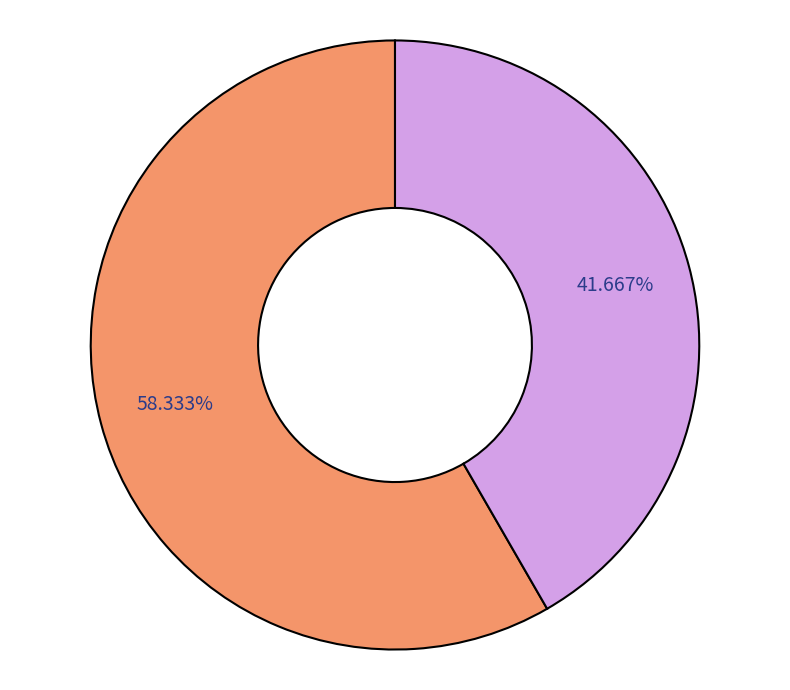

Is there any slice that represents more than half of the pie?

Yes